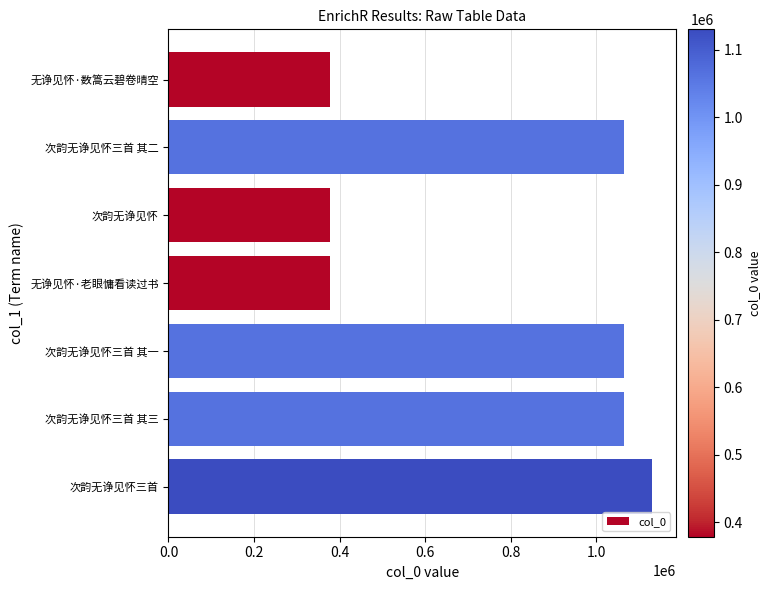

Which has a higher value, 次韵无诤见怀三首 其一 or 无诤见怀·老眼慵看读过书?

次韵无诤见怀三首 其一